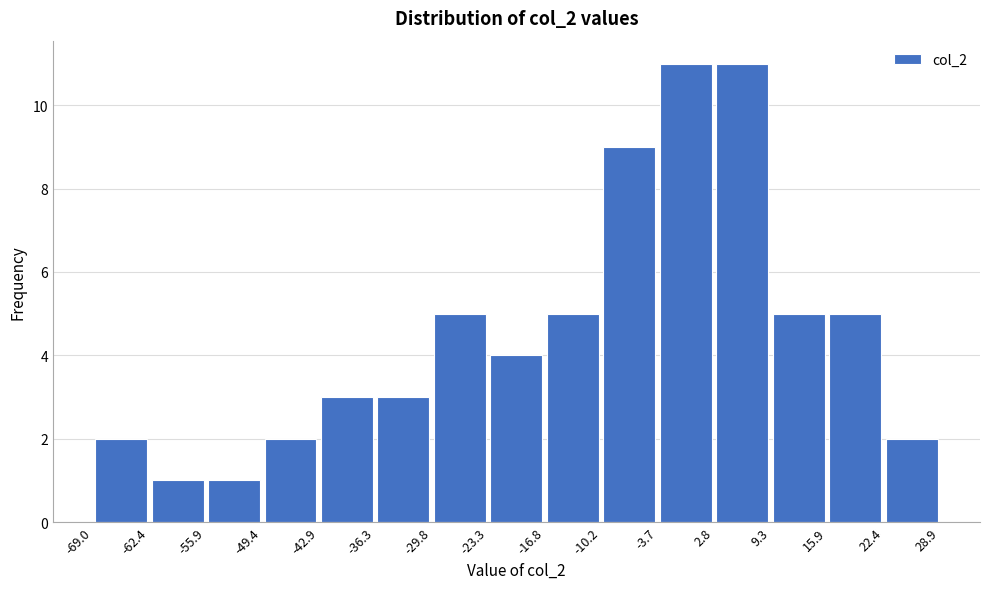

Reading left to right, list every bar in this chart as the range it spans on the x-axis followed by its height. The values are not printed on the chart, so give them approximately, as read against the axis.

-69.0 to -62.4: 2
-62.4 to -55.9: 1
-55.9 to -49.4: 1
-49.4 to -42.9: 2
-42.9 to -36.3: 3
-36.3 to -29.8: 3
-29.8 to -23.3: 5
-23.3 to -16.8: 4
-16.8 to -10.2: 5
-10.2 to -3.7: 9
-3.7 to 2.8: 11
2.8 to 9.3: 11
9.3 to 15.9: 5
15.9 to 22.4: 5
22.4 to 28.9: 2